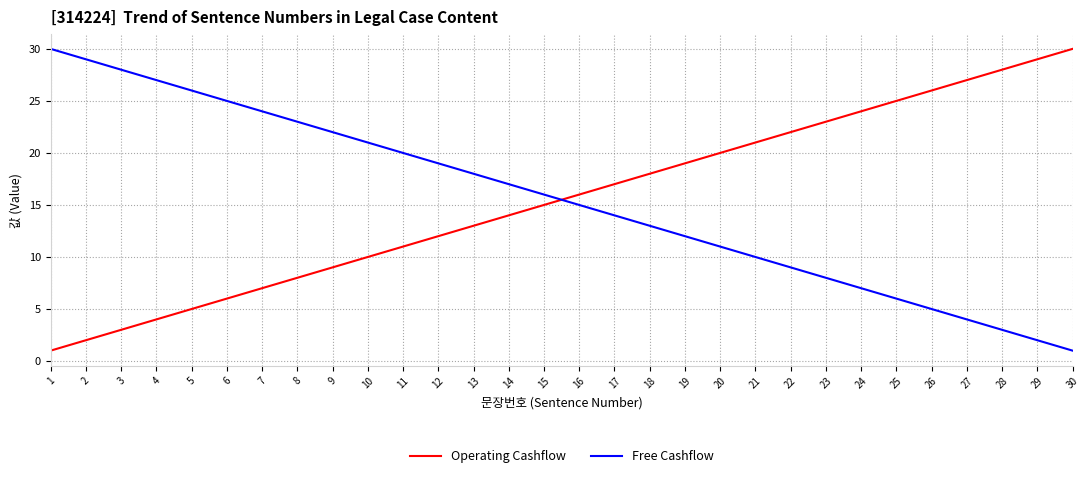

Does the chart display data point markers on the line(s)?

No